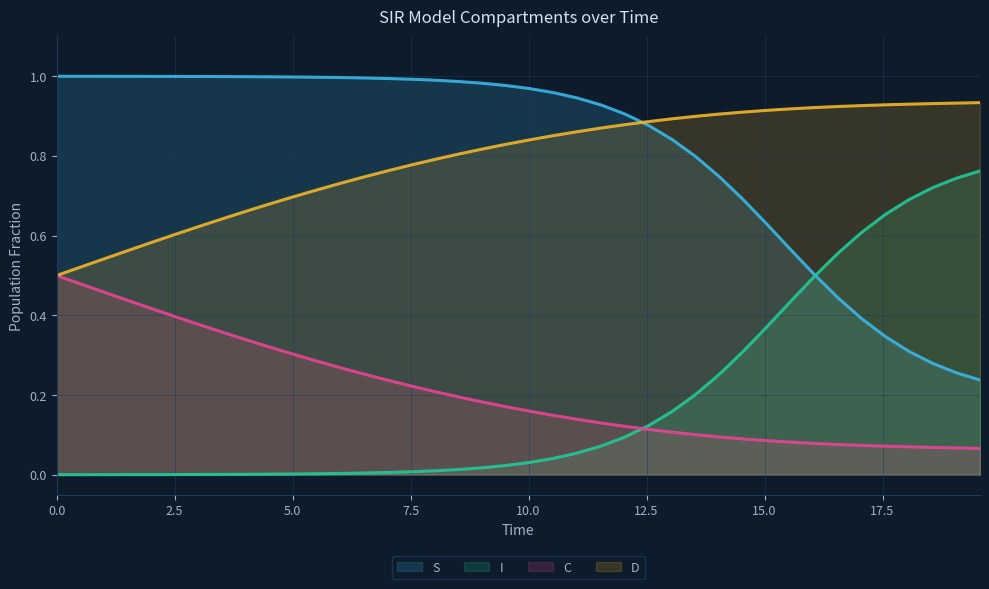

List the series in order of their peak value, highest first.

S, D, I, C